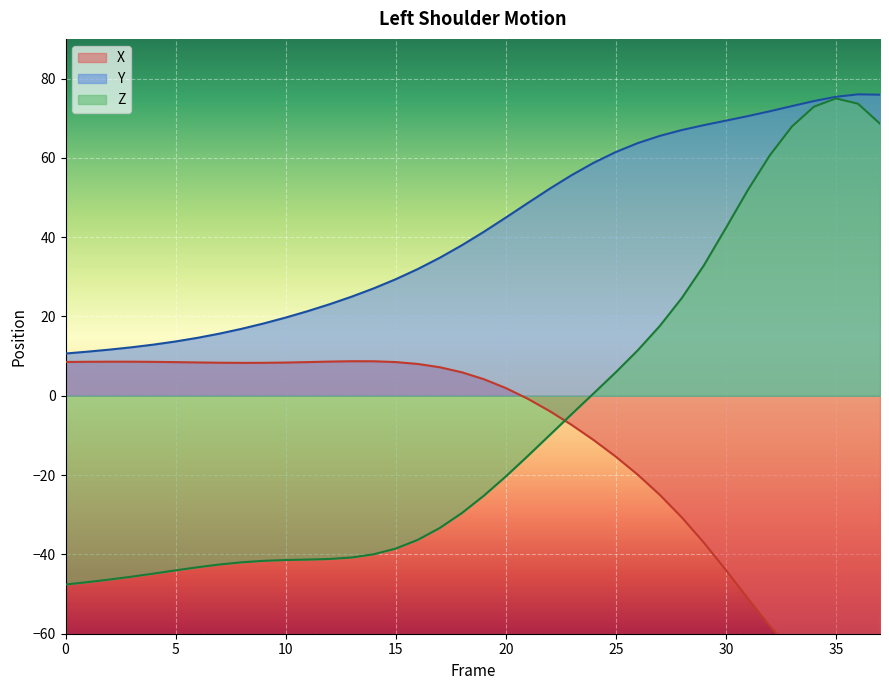

Rank the categories by X value from highest to lowest.

13, 14, 12, 2, 3, 1, 4, 0, 15, 11, 5, 6, 10, 7, 9, 8, 16, 17, 18, 19, 20, 21, 22, 23, 24, 25, 26, 27, 28, 29, 30, 31, 32, 33, 37, 34, 36, 35